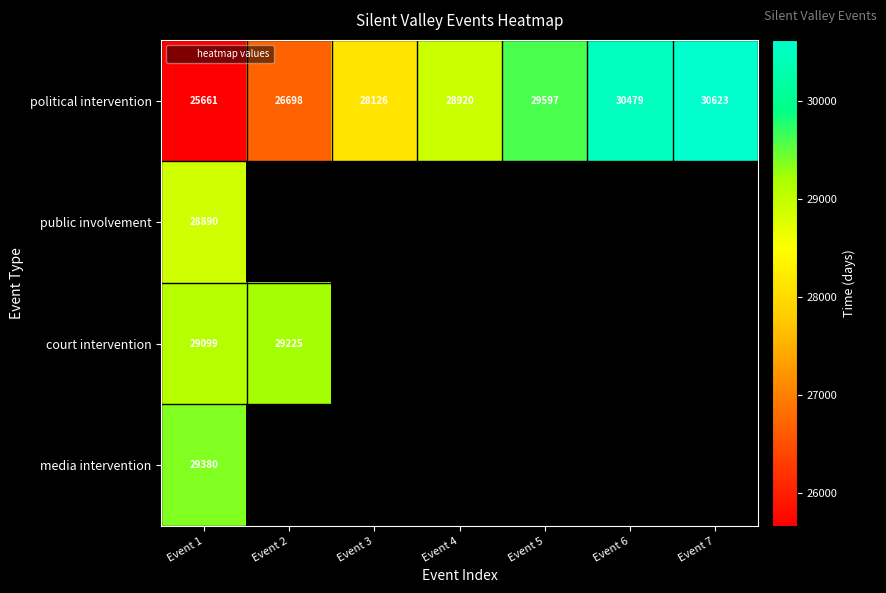

True or false: political intervention has a value of 46719.5 at Event 4.

False